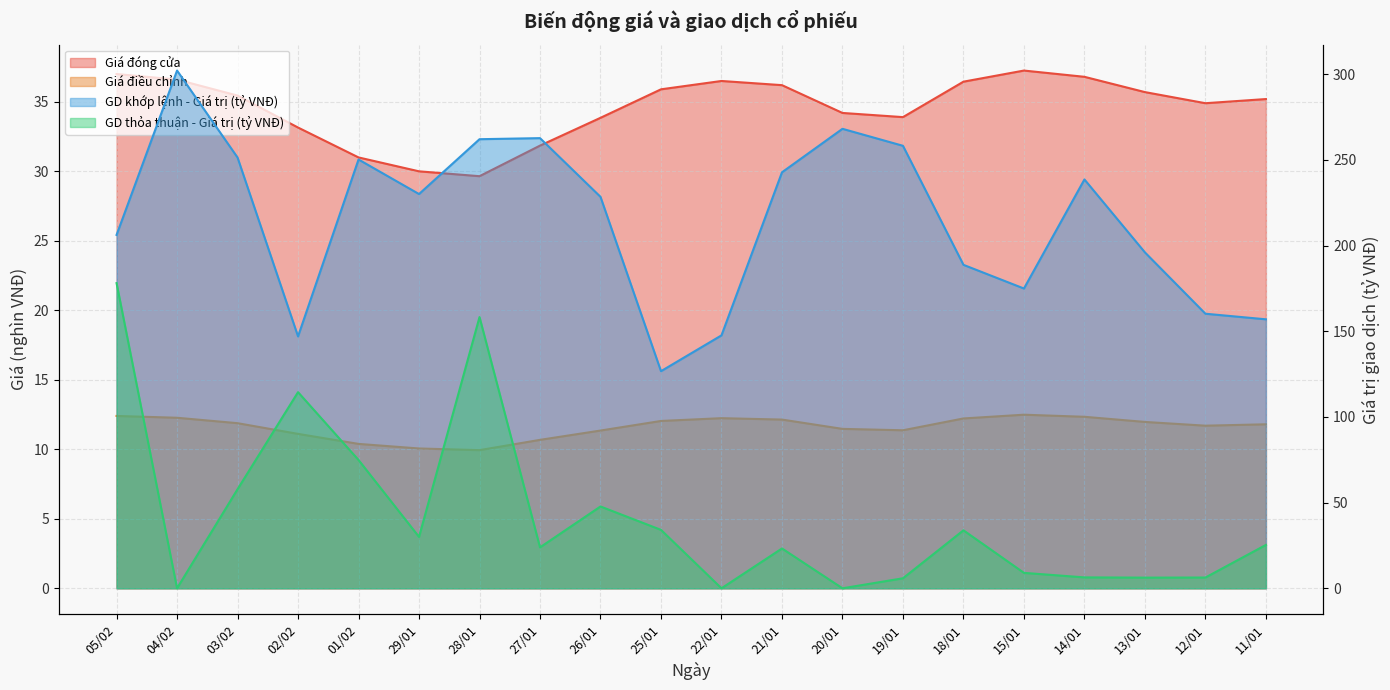

Is the value of GD khớp lệnh - Giá trị (tỷ VNĐ) at 20/01 greater than the value of GD thỏa thuận - Giá trị (tỷ VNĐ) at 01/02?

Yes